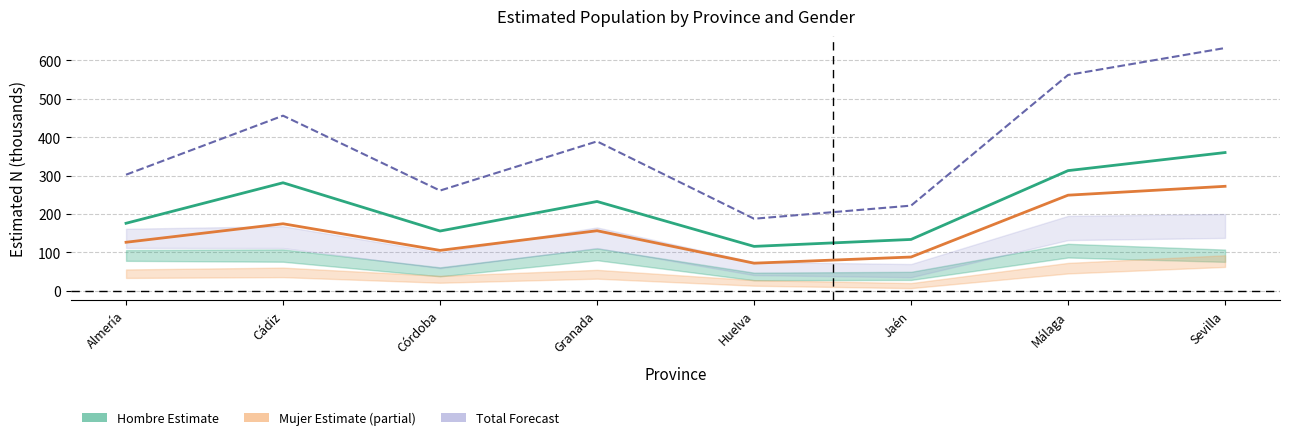

What is the approximate value of Total (Forecast) at Granada?

389.2